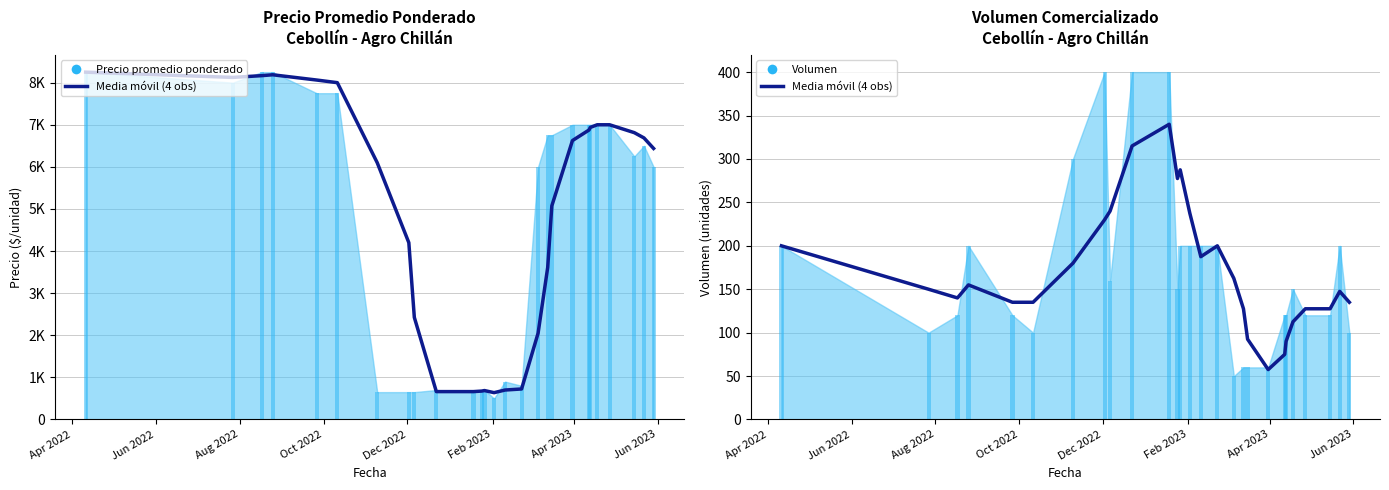

The chart shows a value of 132.3 at Jun 2023. True or false?

False